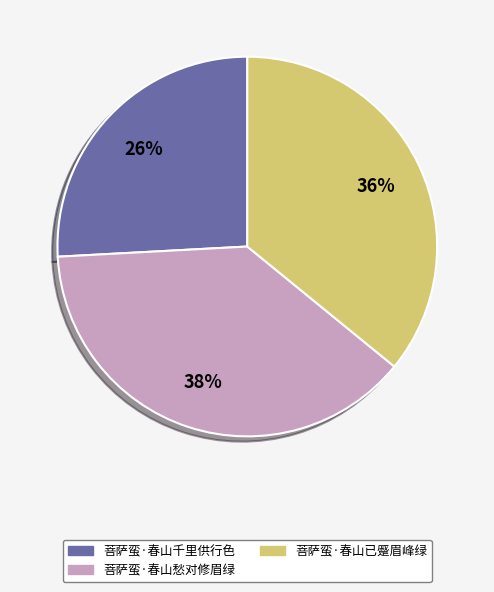

Does any single category account for the majority?

No